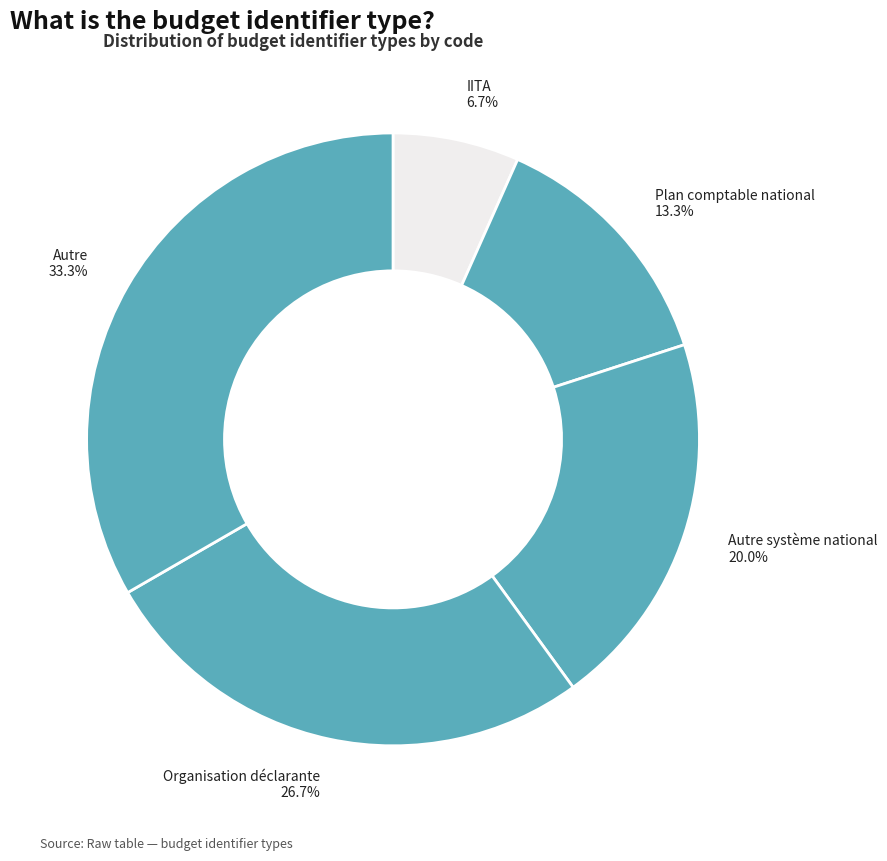

Count the number of slices in the pie.

5